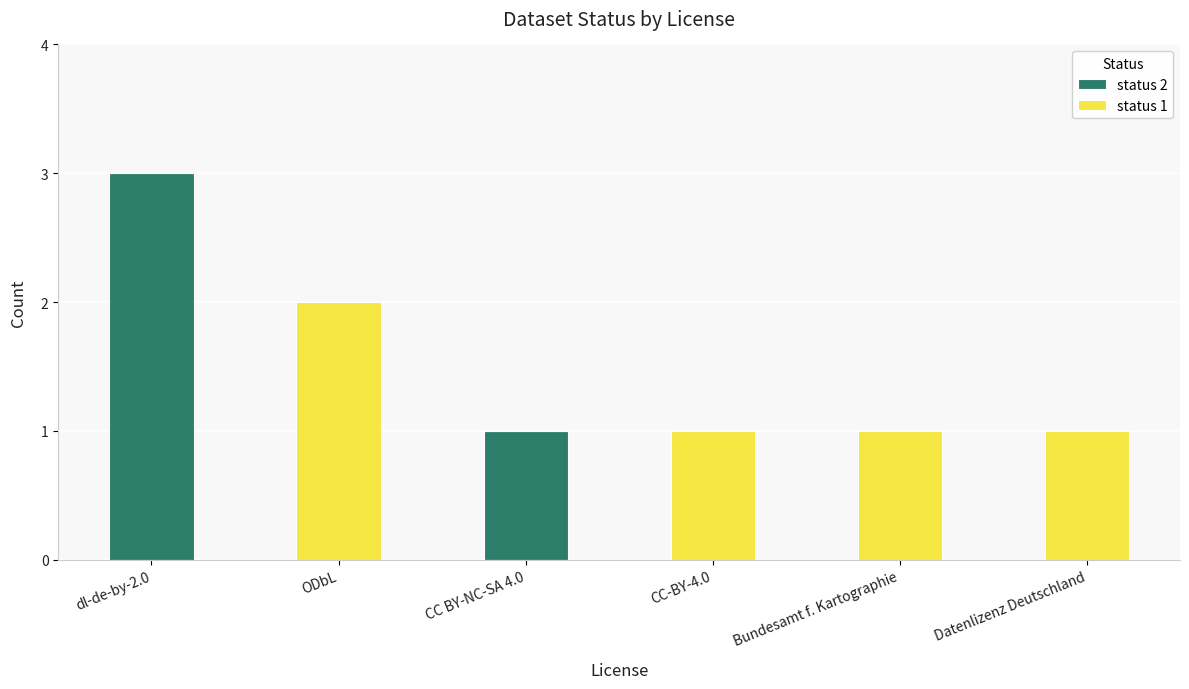

At which category is the sum across all series the highest?

dl-de-by-2.0